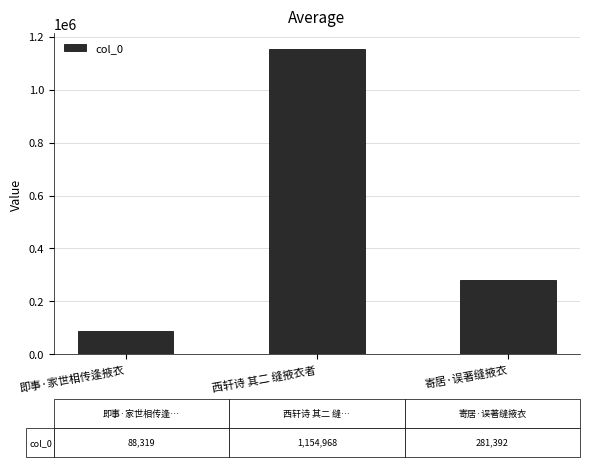

Reading left to right, list all the values displayed in this chart.

即事·家世相传逢掖衣=88319	西轩诗 其二 缝掖衣者=1154968	寄居·误著缝掖衣=281392